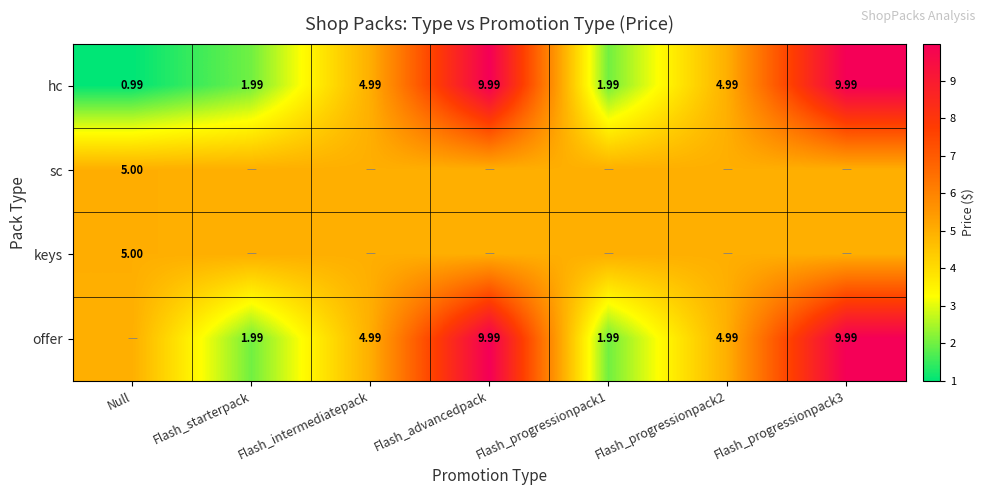

Which series has the widest spread of values?

hc